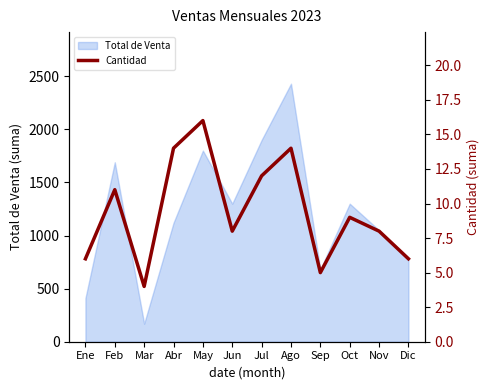

At which label is the value closest to 10?

Feb